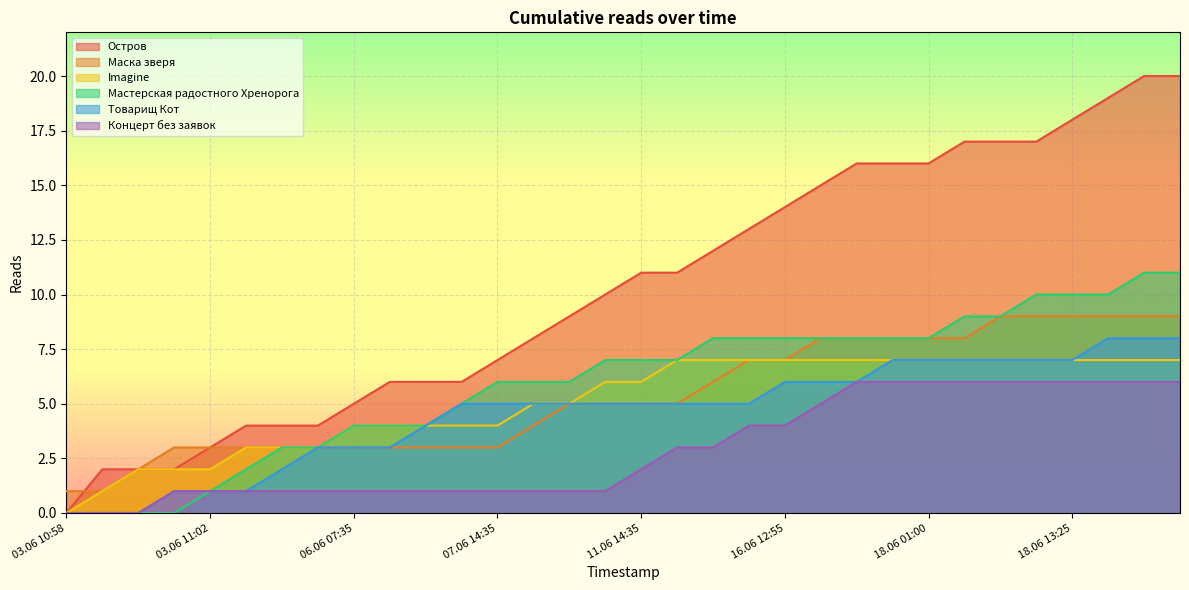

At how many categories does at least one series exceed 9?

17